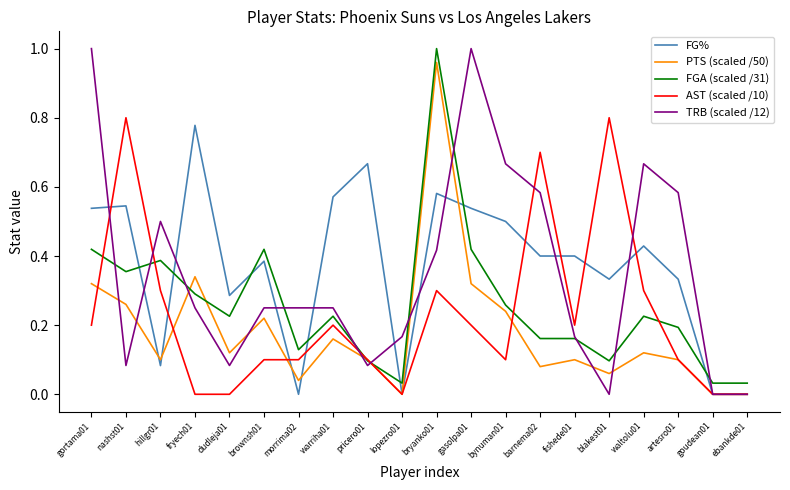

Between warriha01 and barnema02, which series saw the biggest shift?

AST (scaled /10)